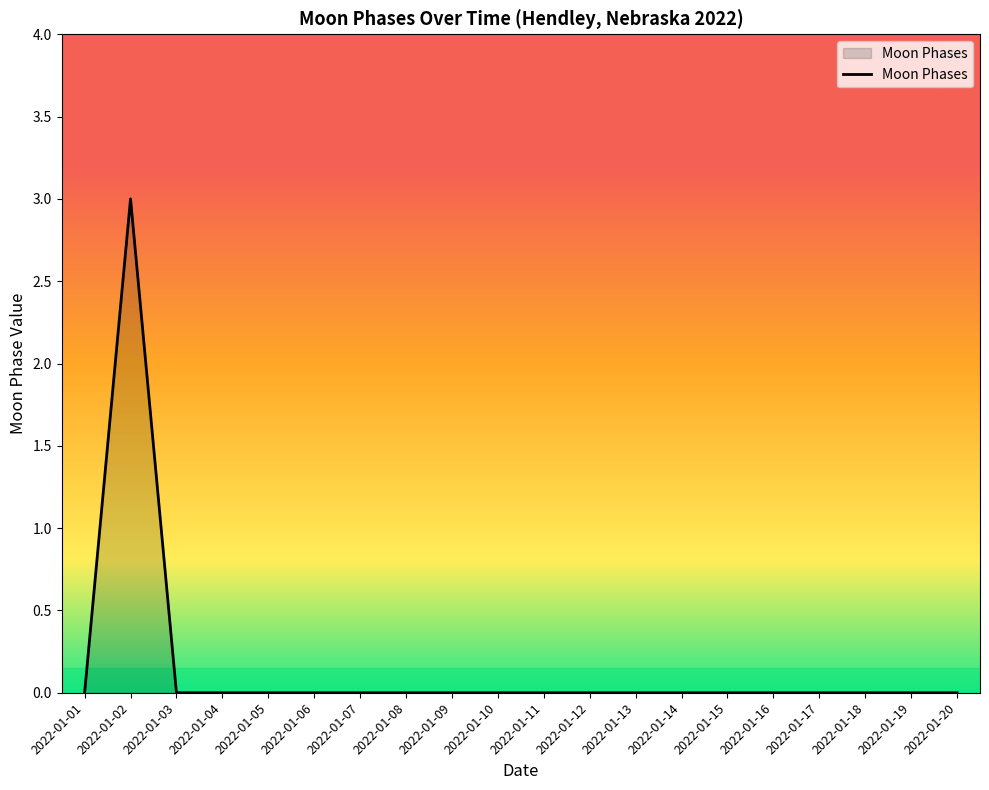

What is the change in value from 2022-01-02 to 2022-01-10?

-3